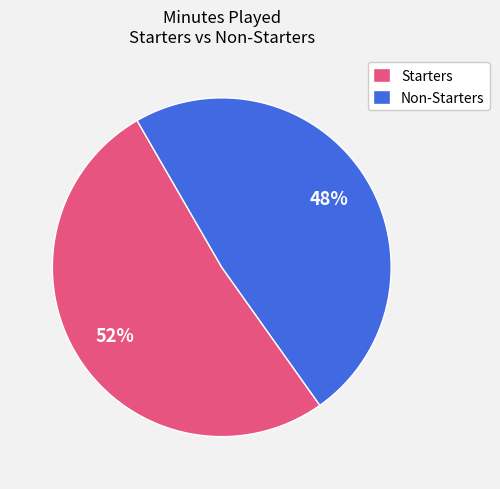

To the nearest percent, what percentage of the pie is Non-Starters?

48%